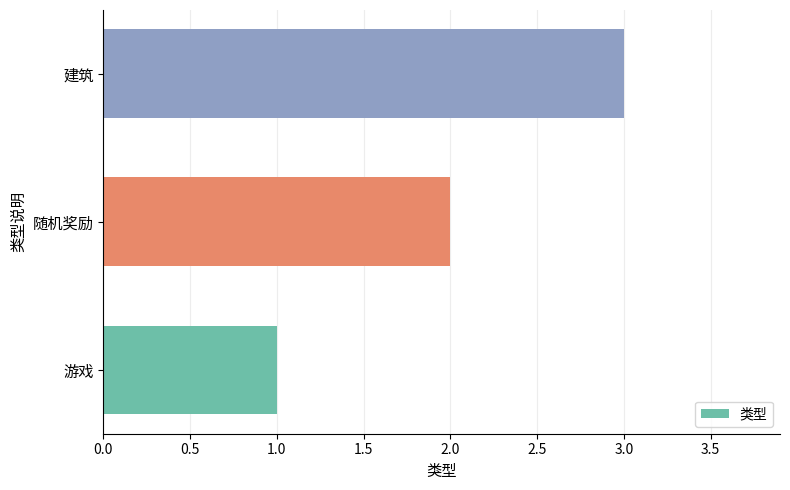

What is the difference between the maximum and minimum values?

2